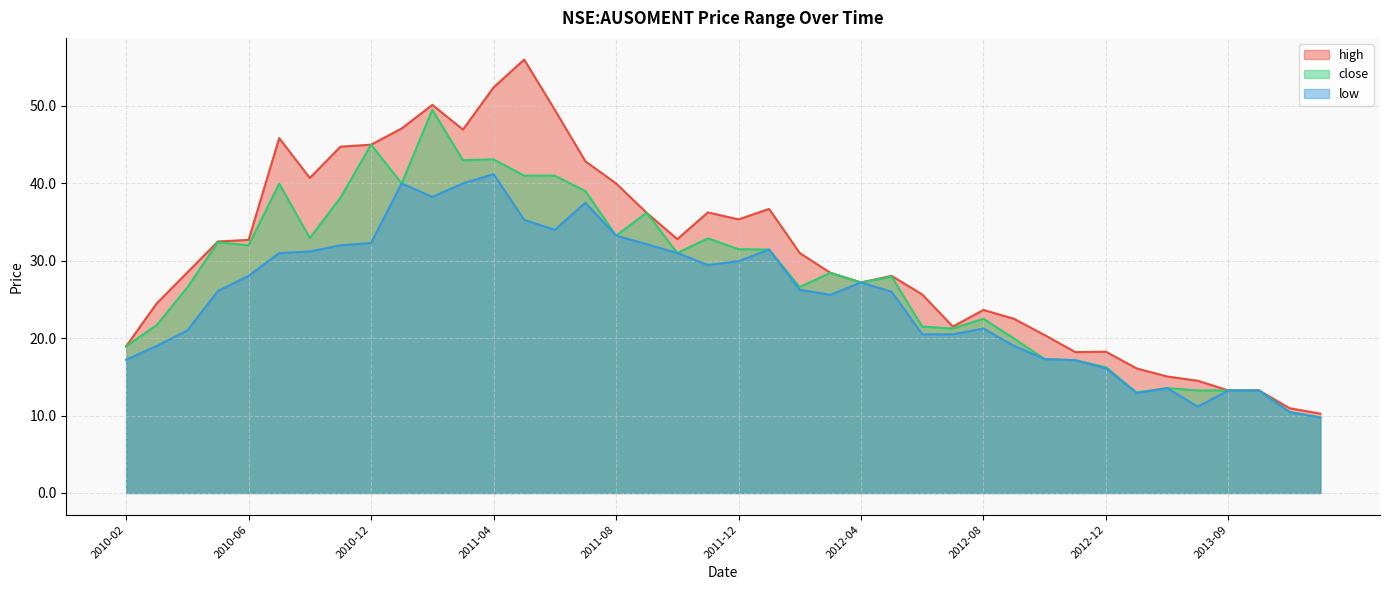

What position from the right is 2011-07?

25